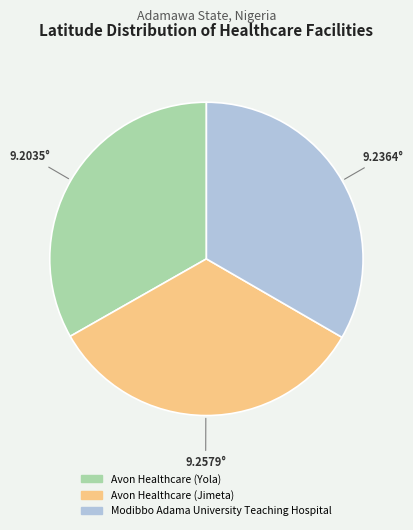

Is there any slice that represents more than half of the pie?

No